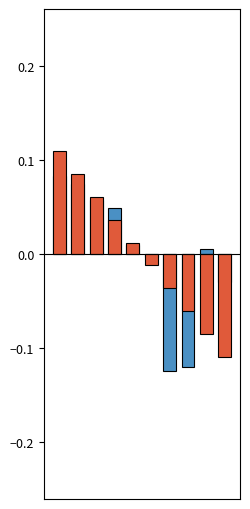

Which has a higher value, 1 or 4?

1